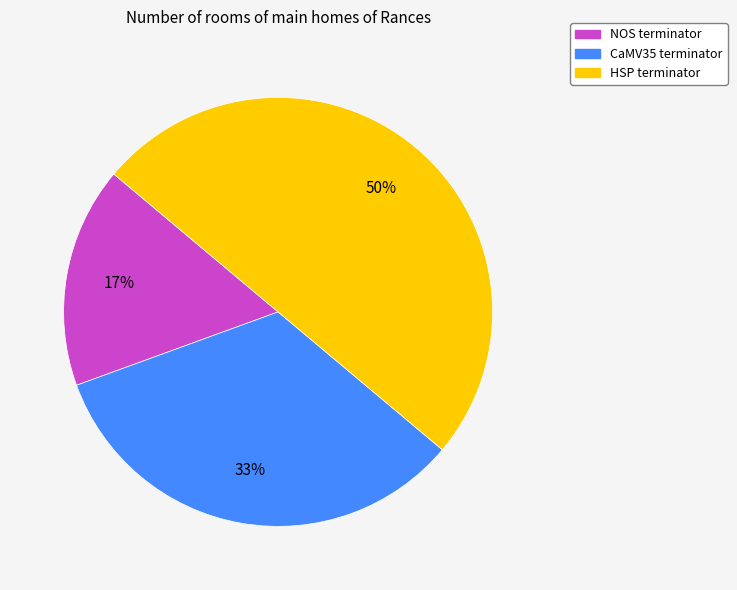

Rank the categories by value from lowest to highest.

NOS terminator, CaMV35 terminator, HSP terminator